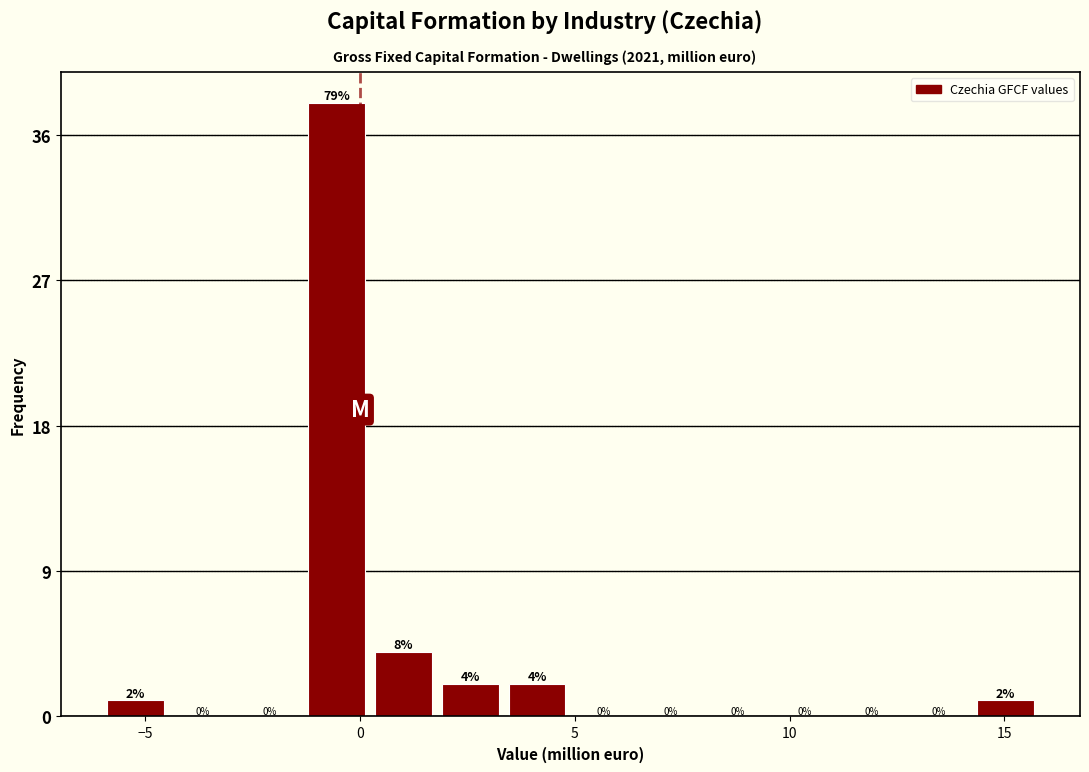

Read against the x-axis, roughly where is the centre of the tallest bar?

-0.5